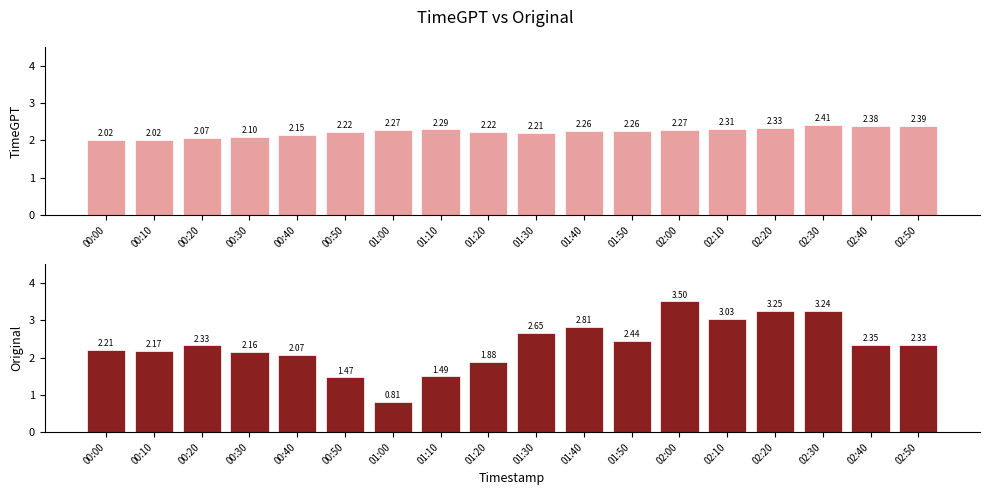

Does the chart contain stacked bars?

No